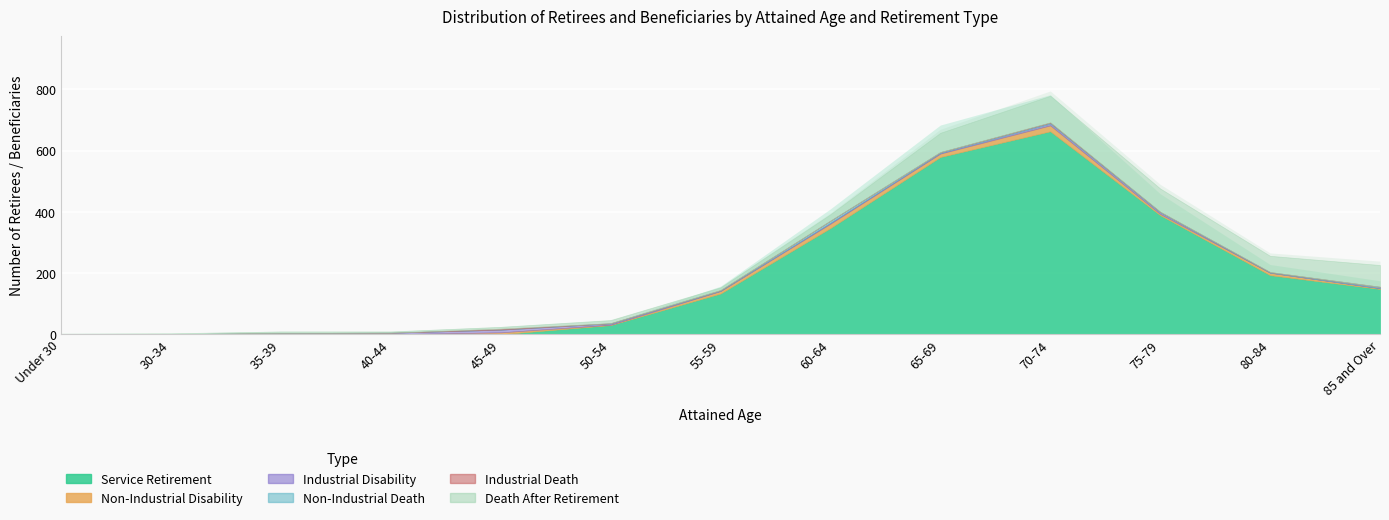

In Death After Retirement, how many points are higher than both neighbors (excluding endpoints)?

3